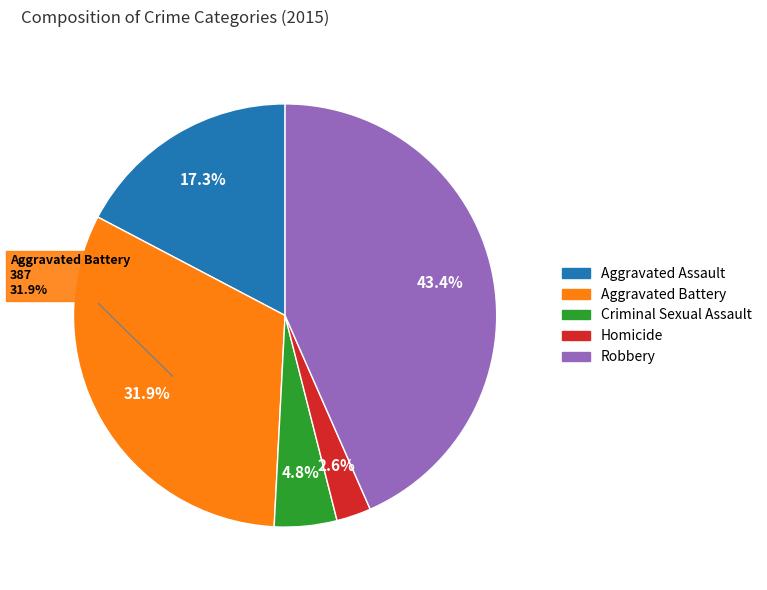

How many slices are in this pie chart?

5